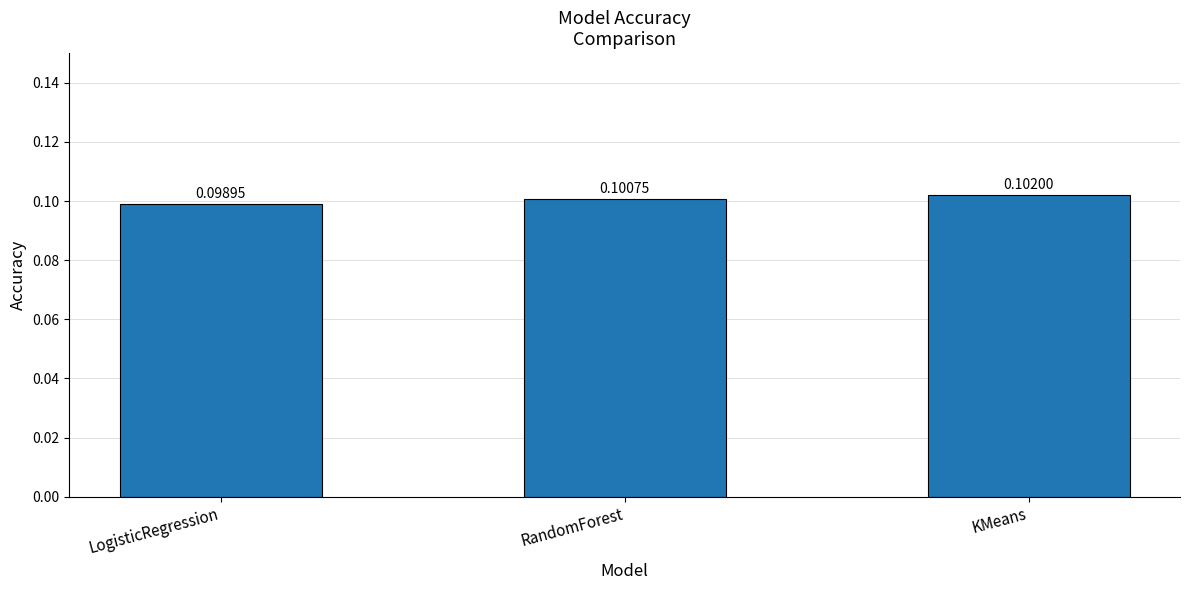

How many values are between 0 and 1?

3